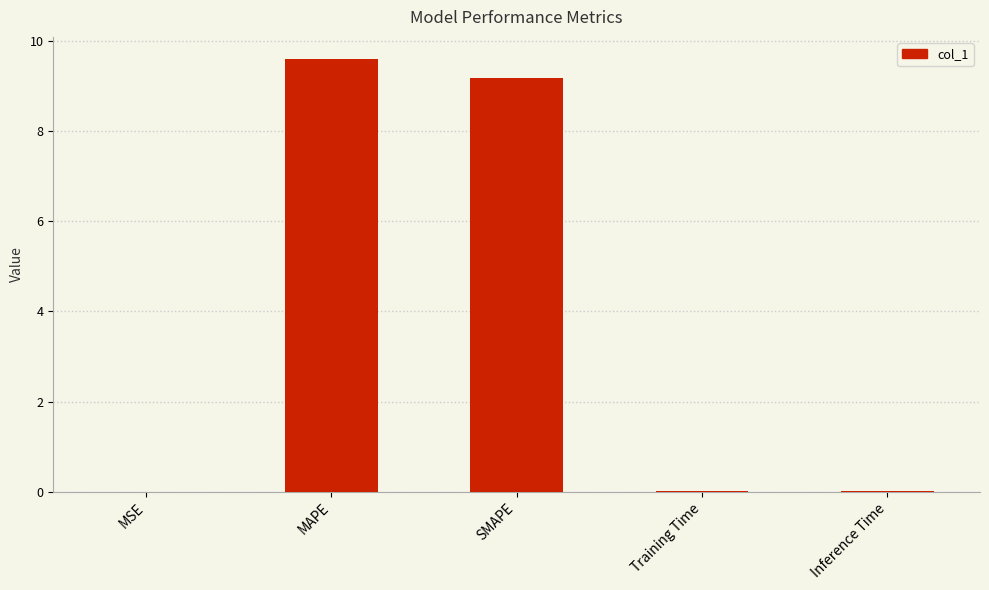

What is the difference between the values at MAPE and Inference Time?

9.6